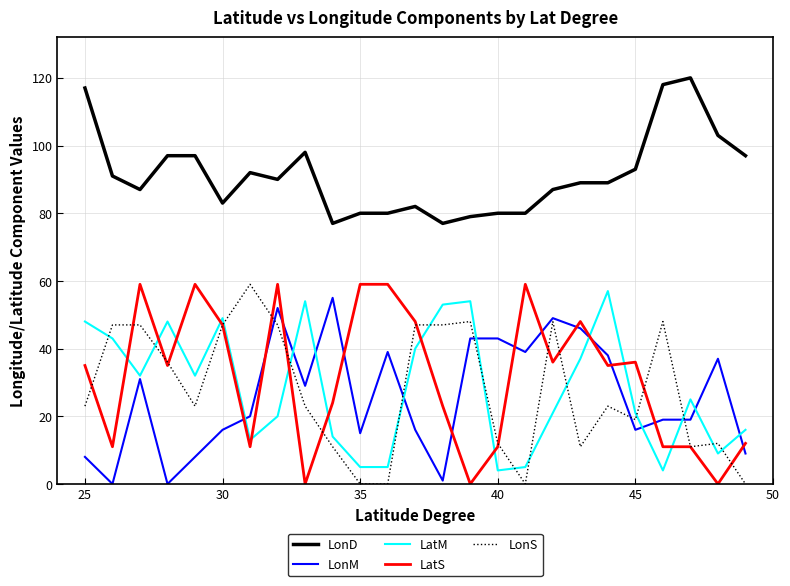

What is the highest value of the LonD series?

120